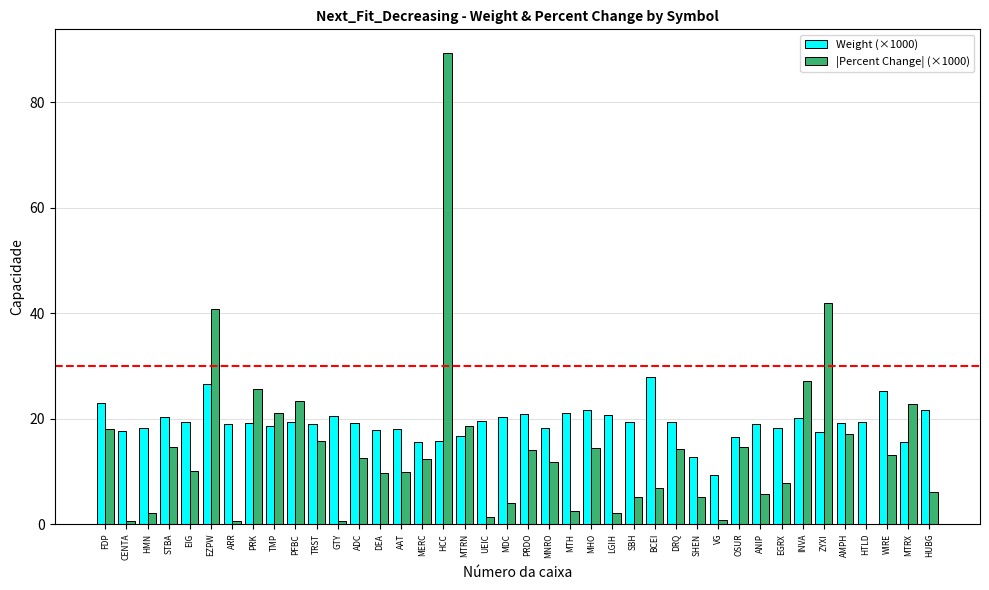

Which label corresponds to the largest value in the chart?

HCC